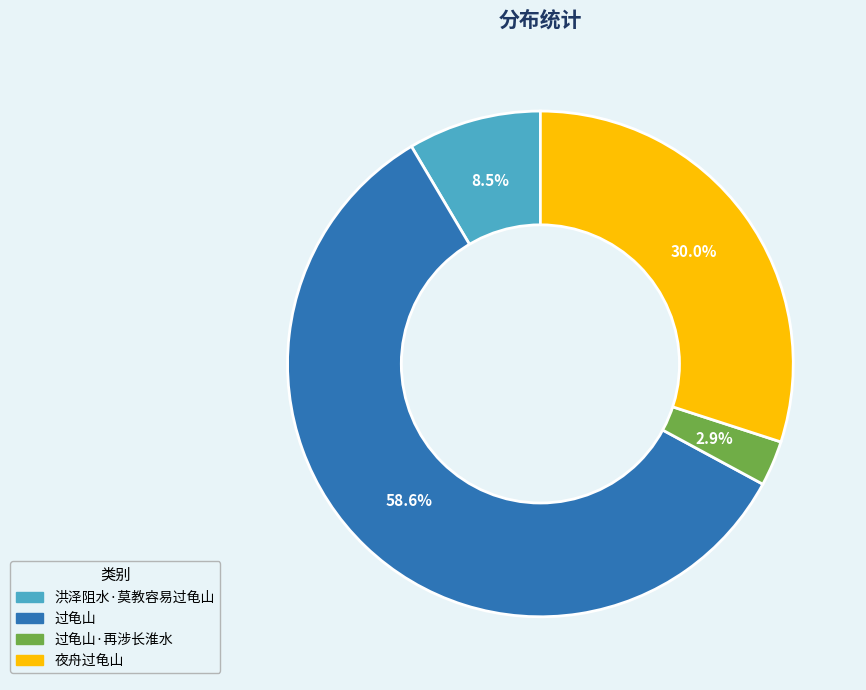

Which category has the smallest portion of the pie?

过龟山·再涉长淮水